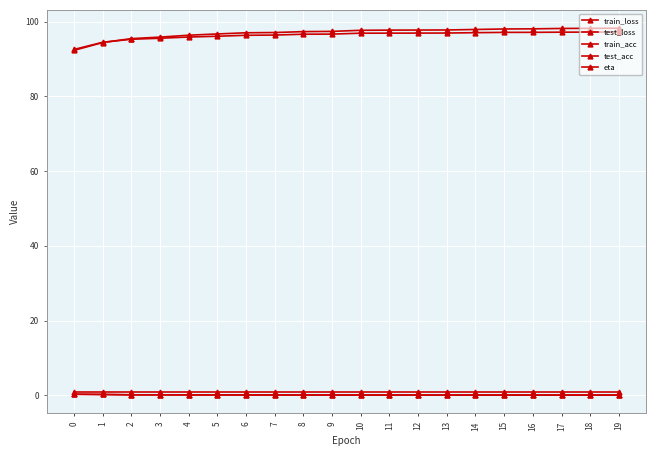

How many distinct data groups are displayed?

5